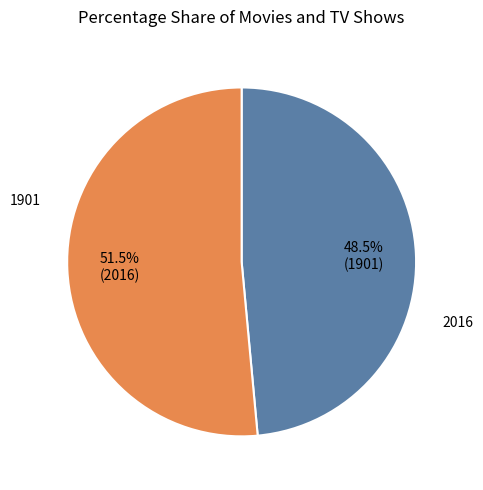

Which category accounts for the majority?

2016